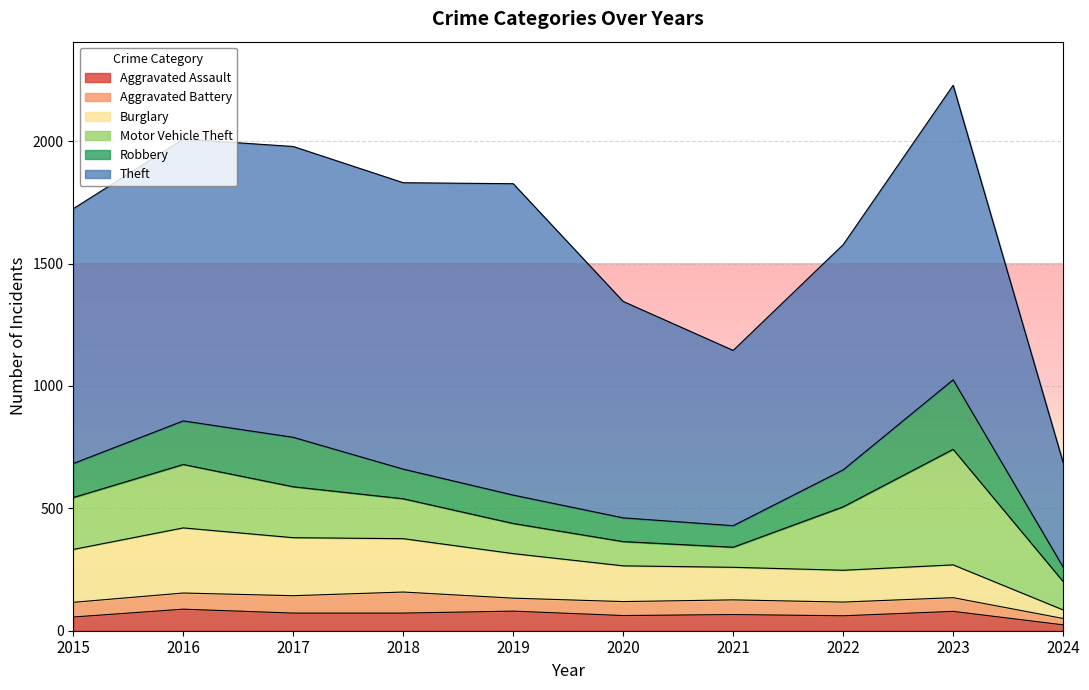

True or false: Aggravated Assault and Robbery cross at least once.

False